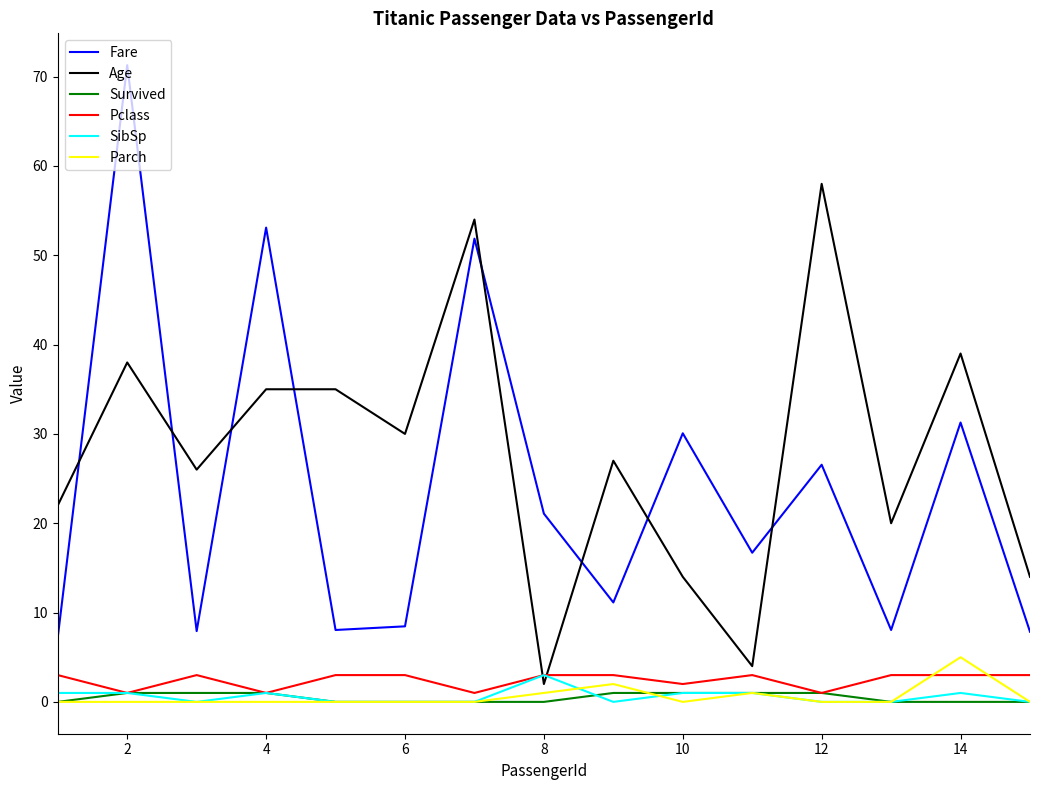

Which series has the largest range (max minus min)?

Fare